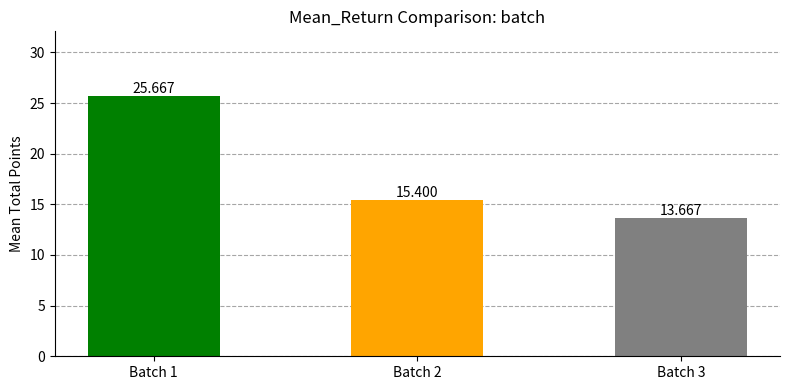

What is the difference between the maximum and minimum values?

12.0